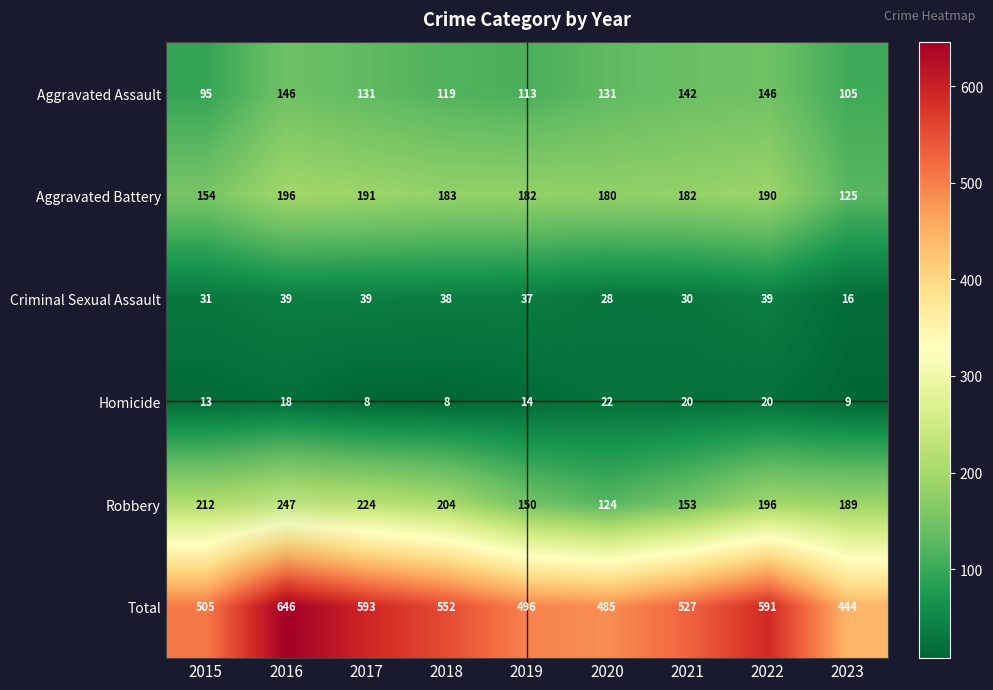

True or false: Criminal Sexual Assault has a value of 45 at 2015.

False